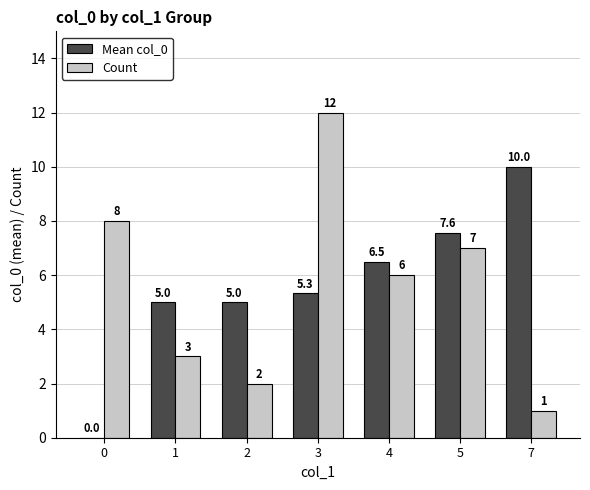

What is the average value of the Count series?

5.6